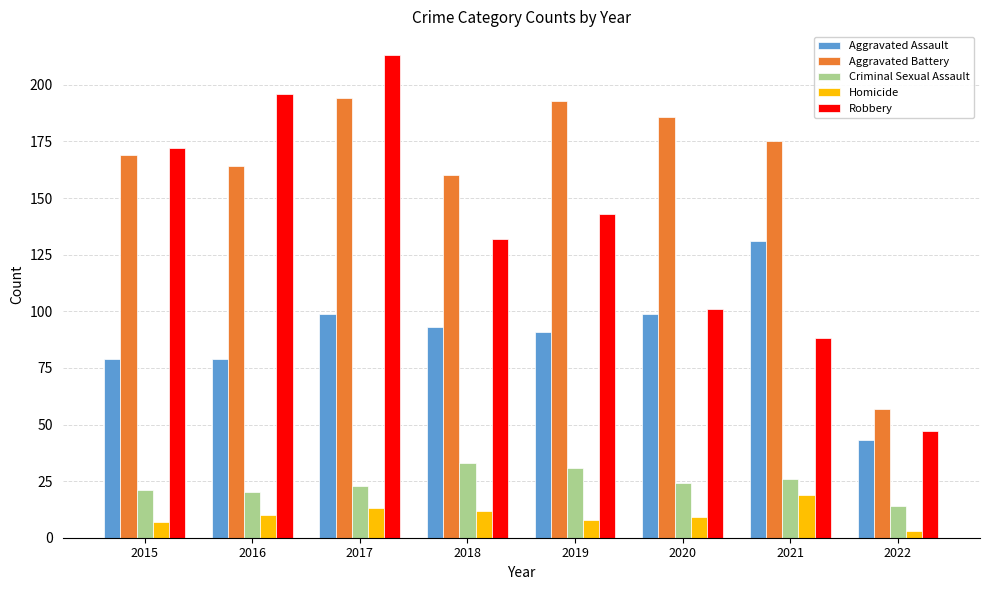

Reading left to right, what are all the values shown in this chart?

Aggravated Assault: 79	79	99	93	91	99	131	43
Aggravated Battery: 169	164	194	160	193	186	175	57
Criminal Sexual Assault: 21	20	23	33	31	24	26	14
Homicide: 7	10	13	12	8	9	19	3
Robbery: 172	196	213	132	143	101	88	47